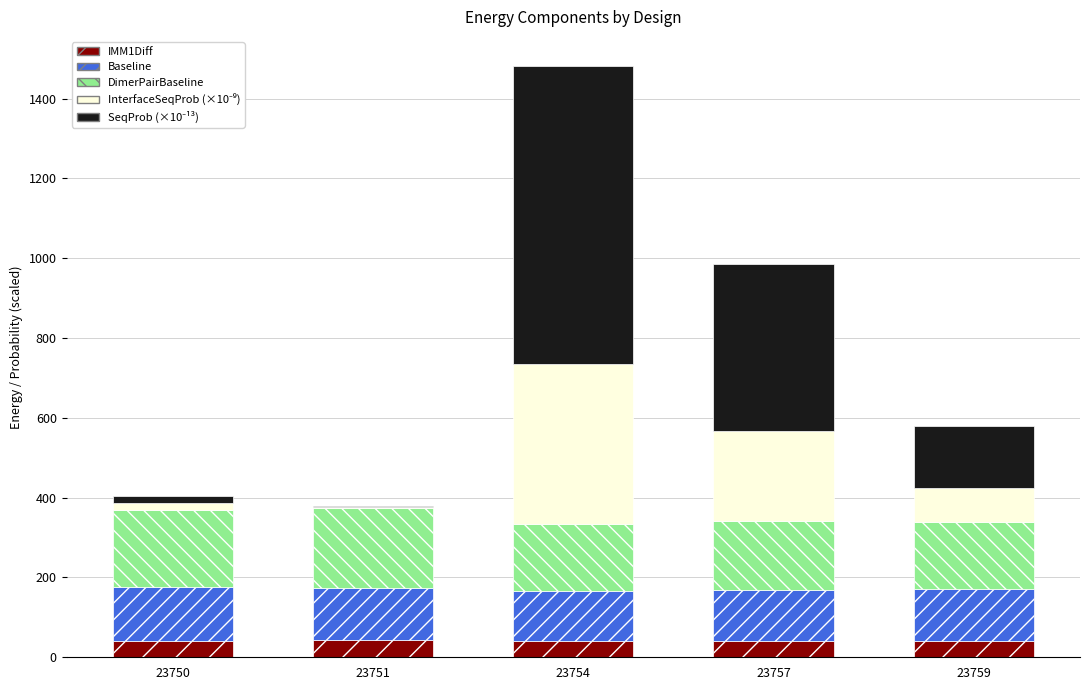

What is the total value across all series at 23754?

1480.5